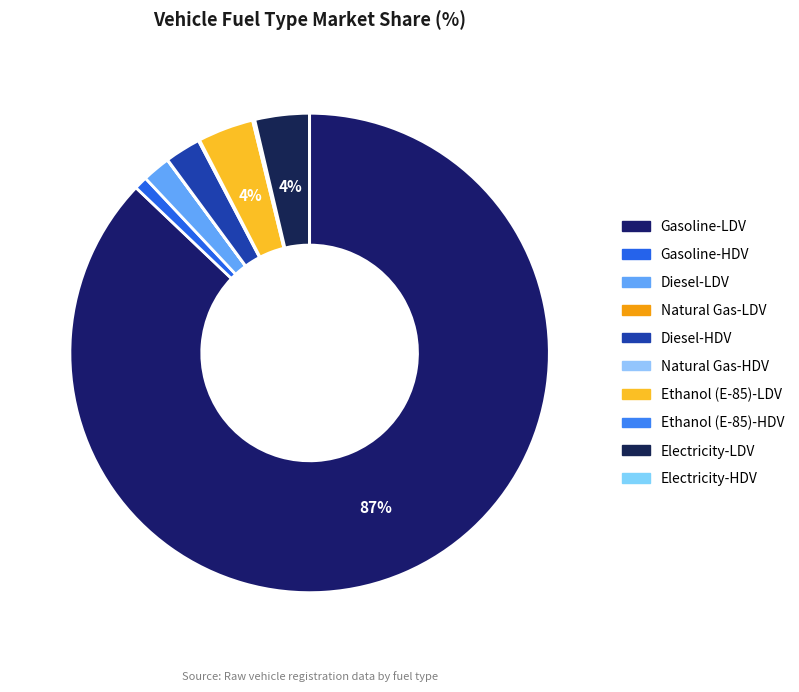

Which category has the smallest portion of the pie?

Electricity-HDV